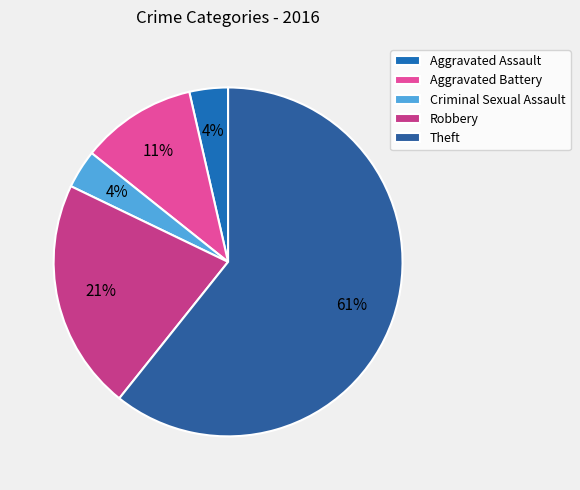

How many segments does this pie chart have?

5